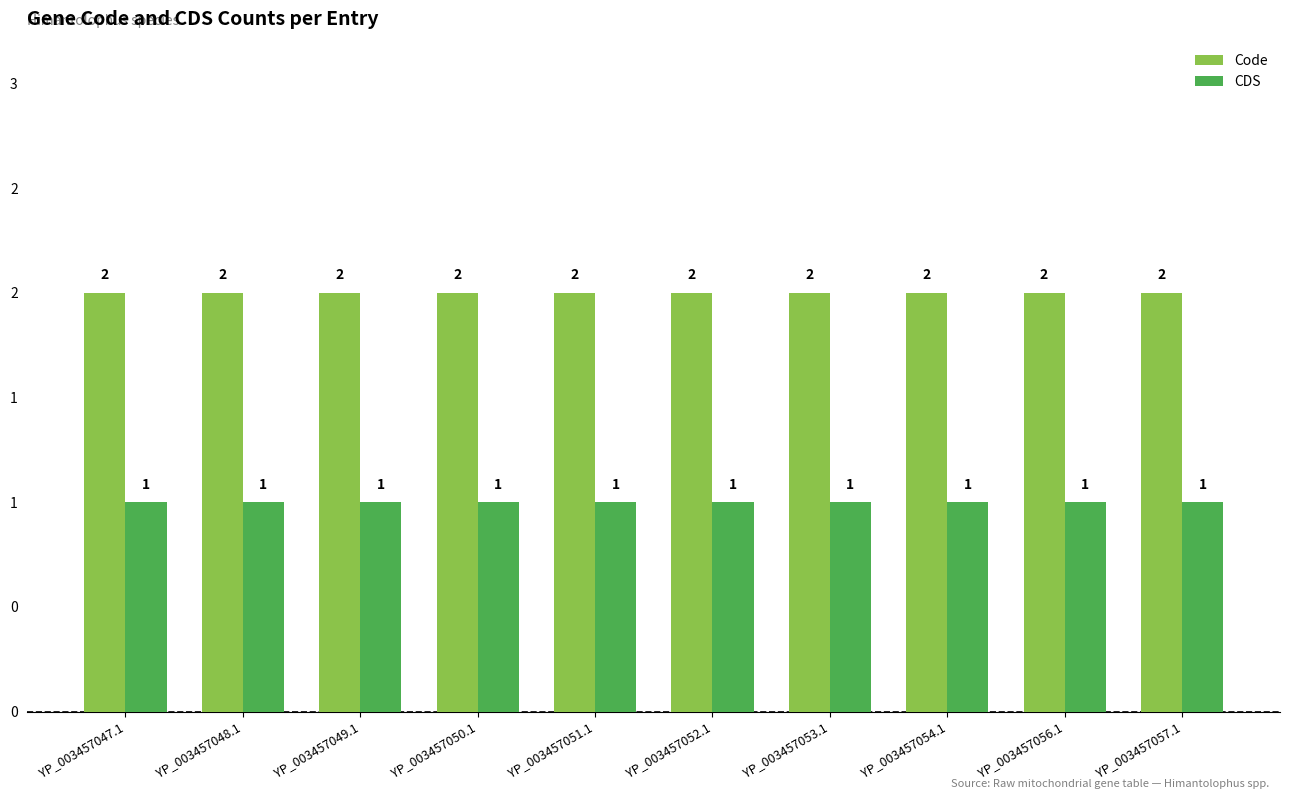

What is the total value across all series at YP_003457049.1?

3